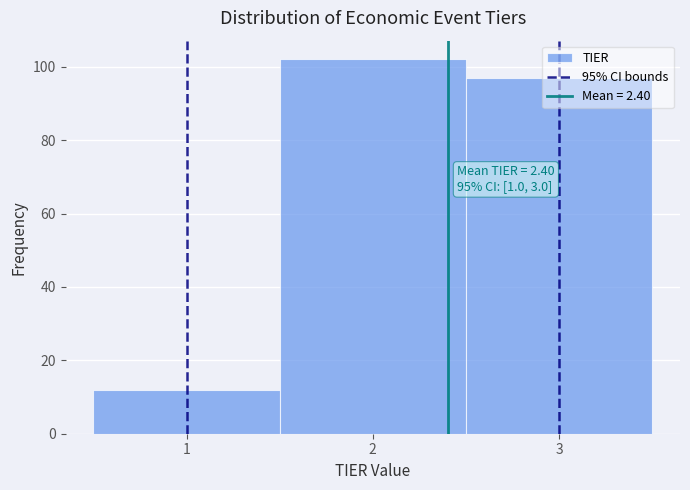

Over which range of the x-axis is the bar tallest?

1.5 to 2.5